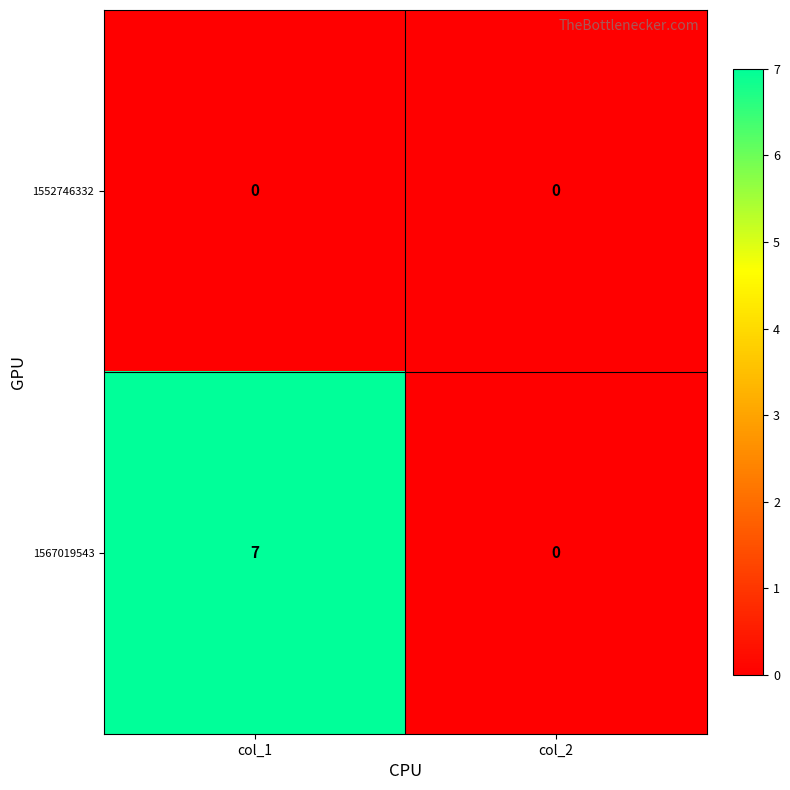

Which series has the widest spread of values?

1567019543